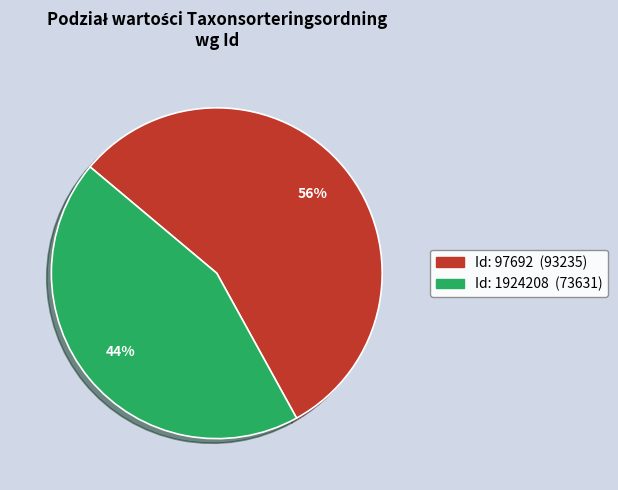

To the nearest percent, what is the difference between the largest and smallest slice percentages?

12%